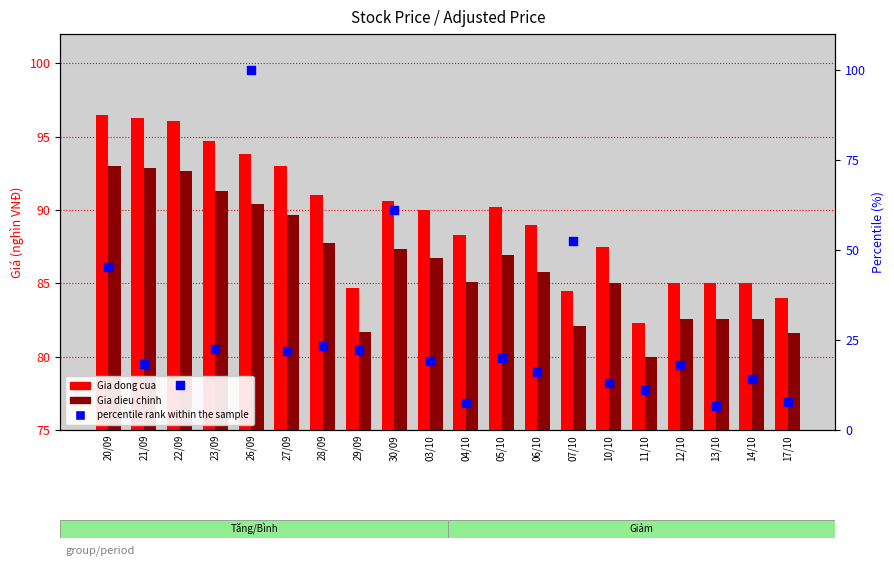

Which series has the widest spread of Y values?

percentile rank within the sample